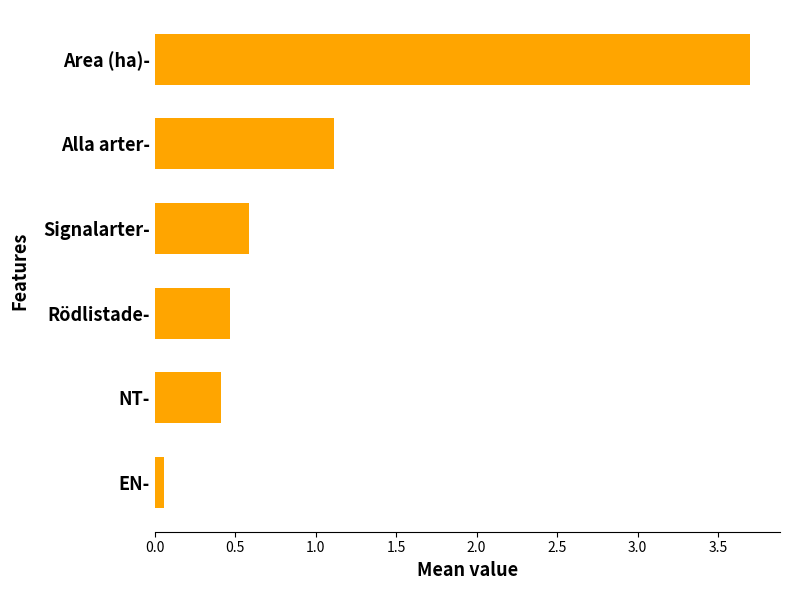

How many distinct data groups are displayed?

1